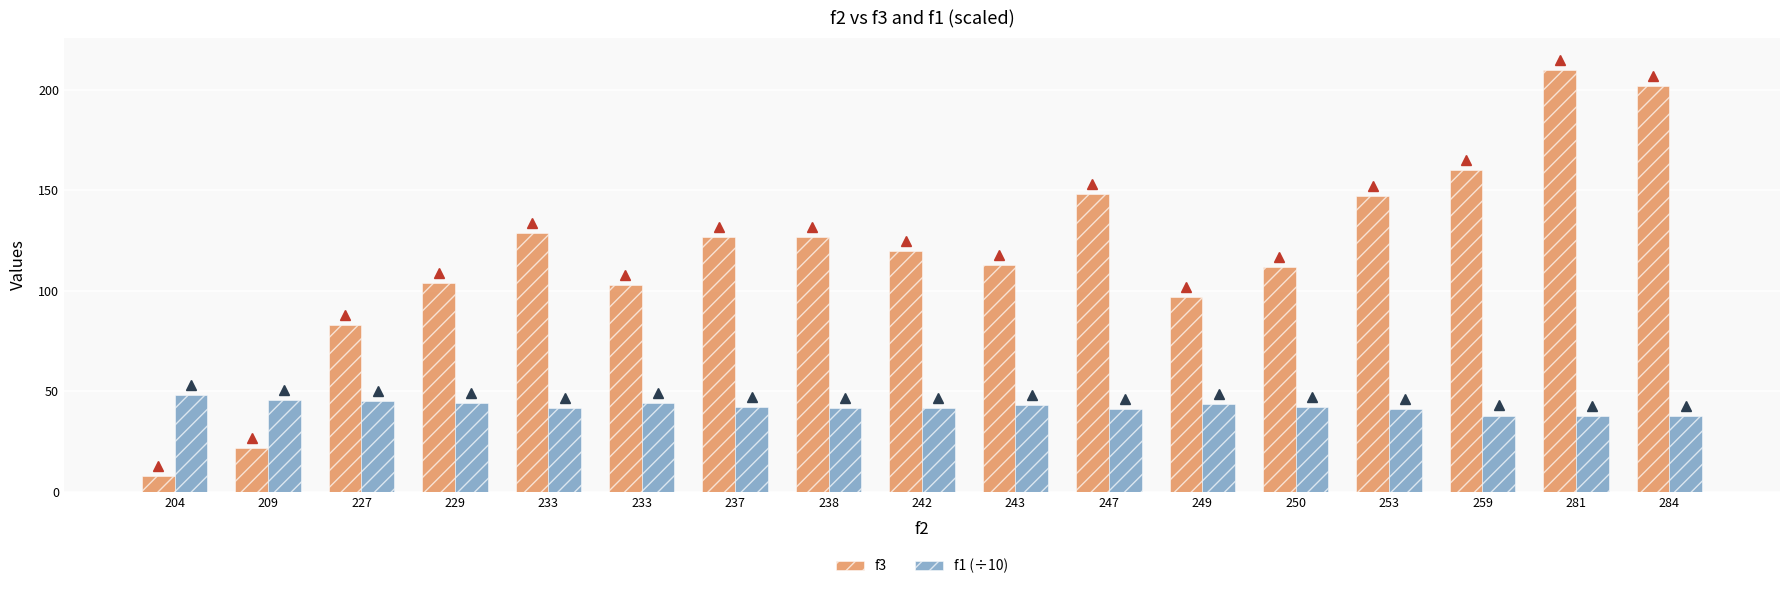

What are all the series names shown in the legend?

f3, f1 (÷10)